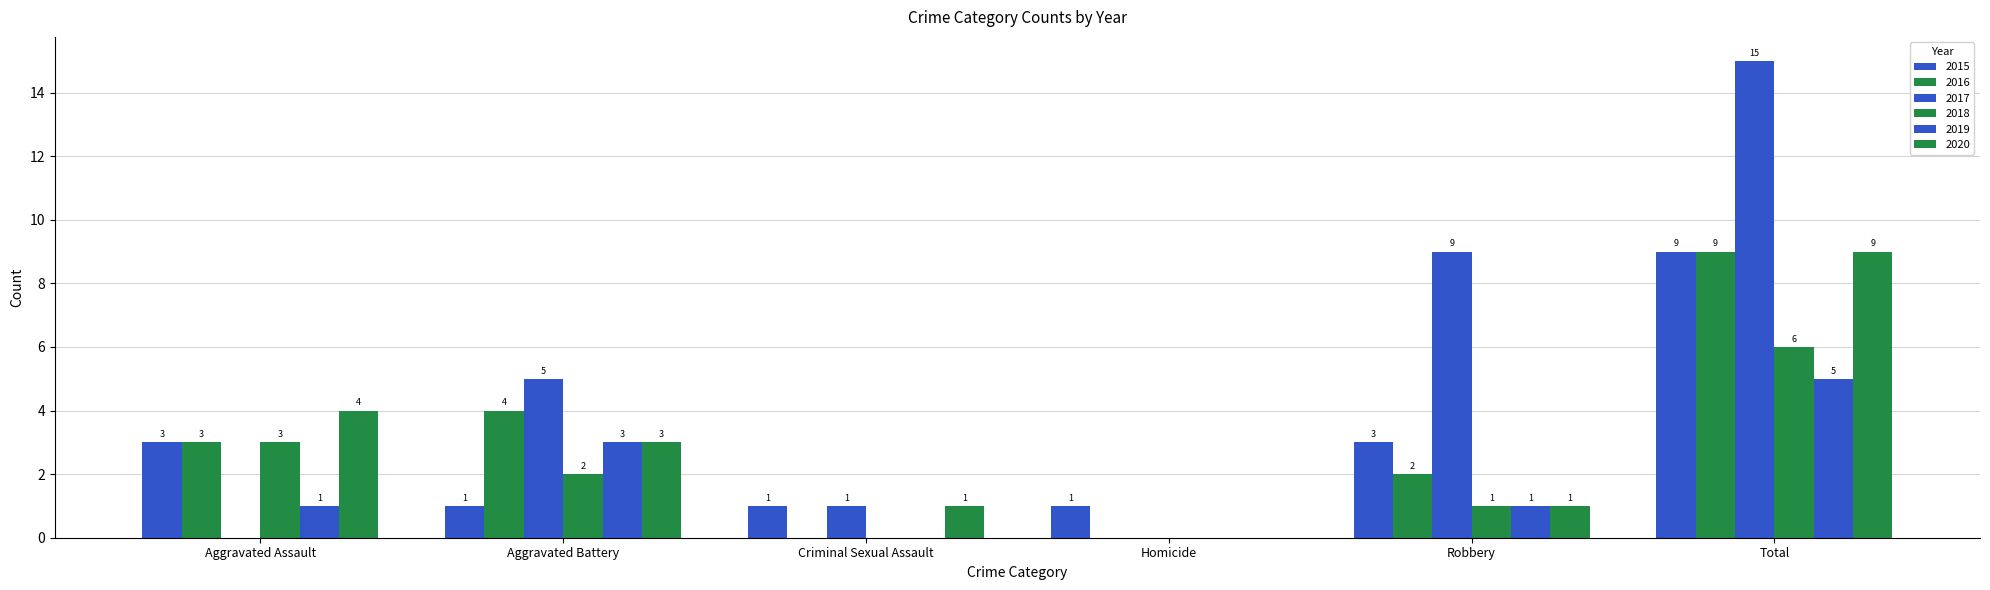

Is it true that 2017 equals 9 at Robbery?

True